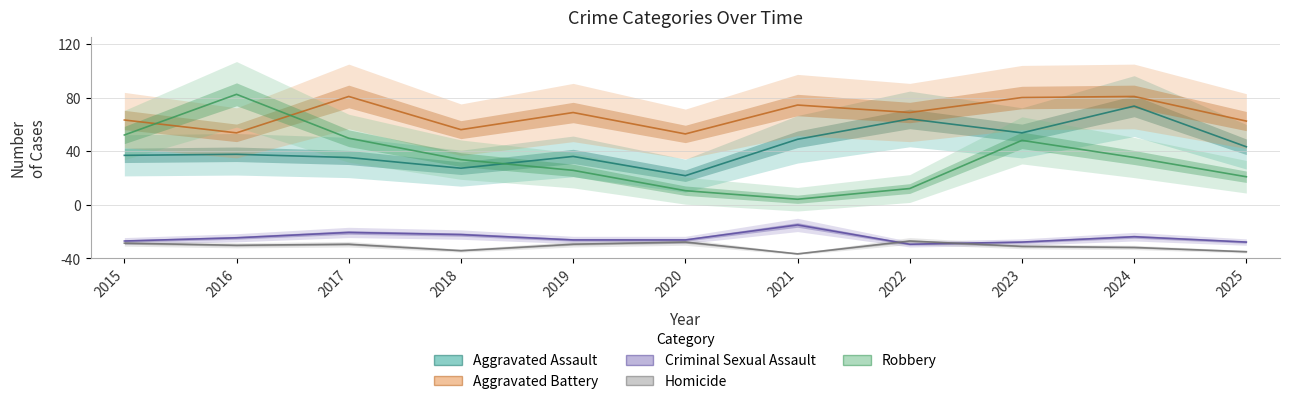

What is the difference between the maximum and minimum values in the Homicide series?

12